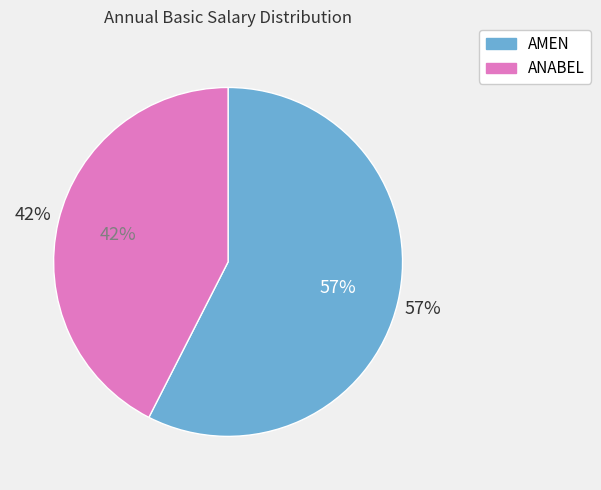

Count the number of slices in the pie.

2